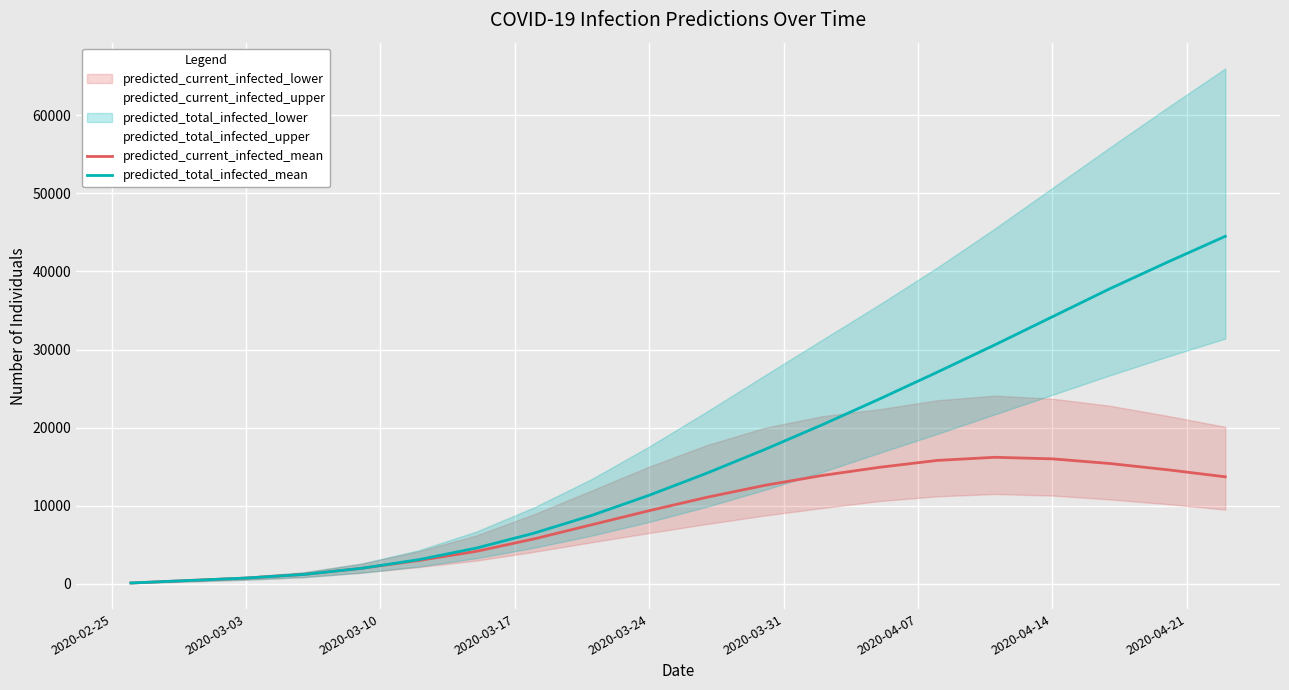

True or false: predicted_total_infected_mean and predicted_current_infected_mean cross at least once.

False